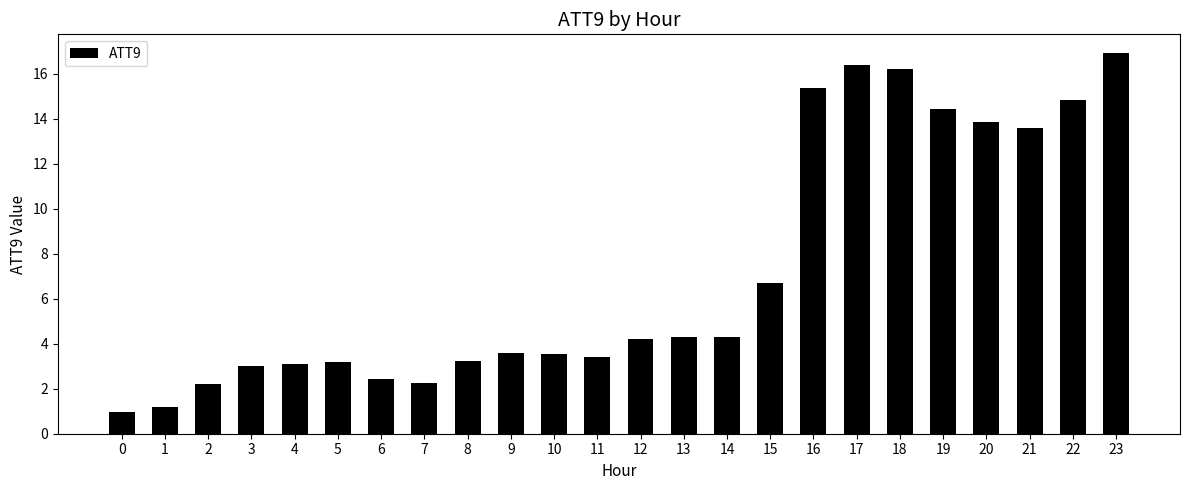

Does the chart contain any negative values?

No